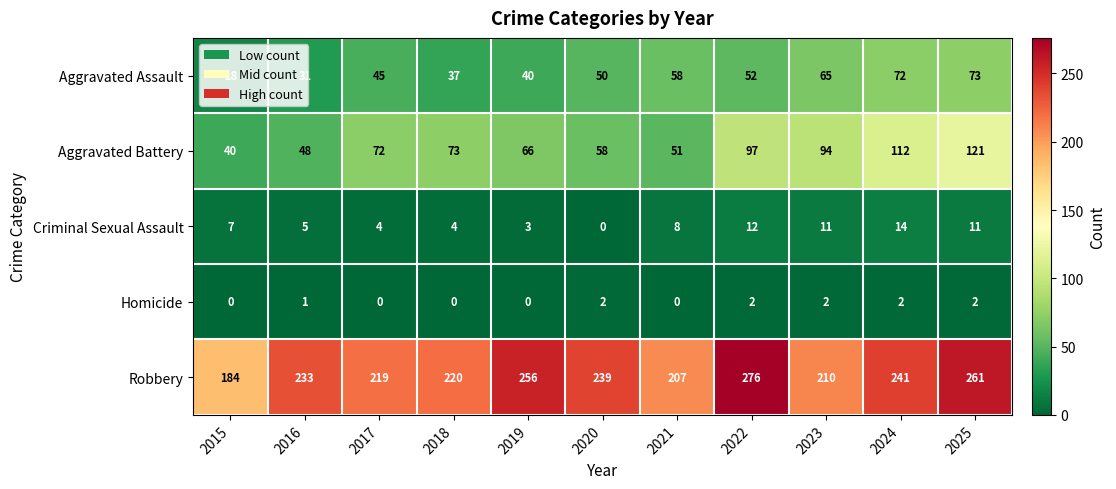

What is the sum of the Robbery values at 2019 and 2021?

463